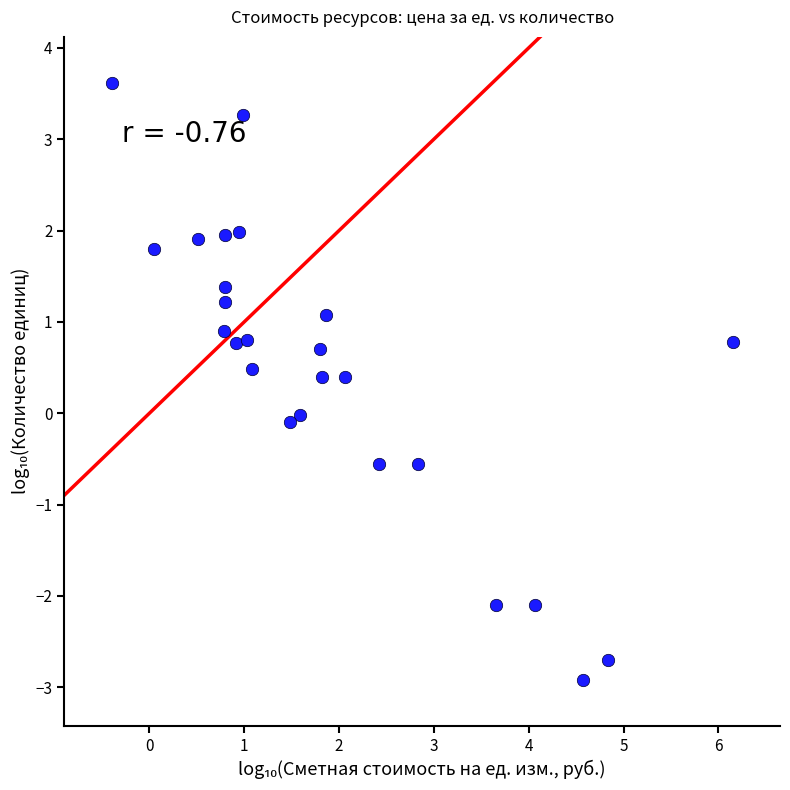

What is the range of X values (max minus min)?

6.5